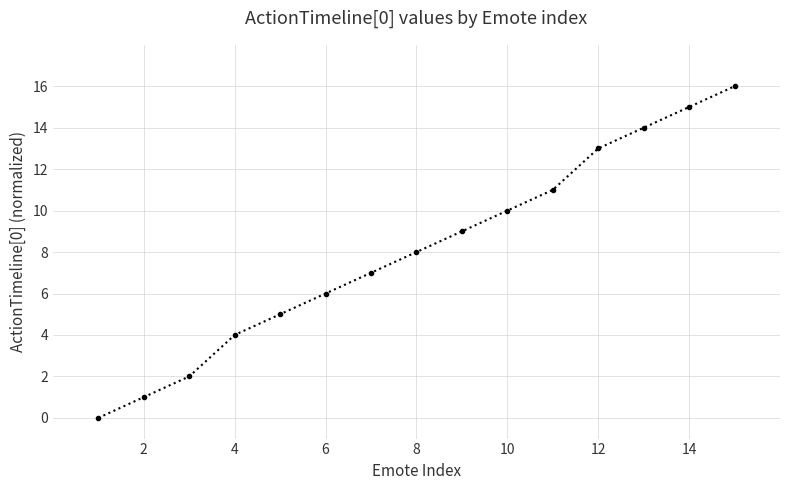

What is the greatest value displayed?

16